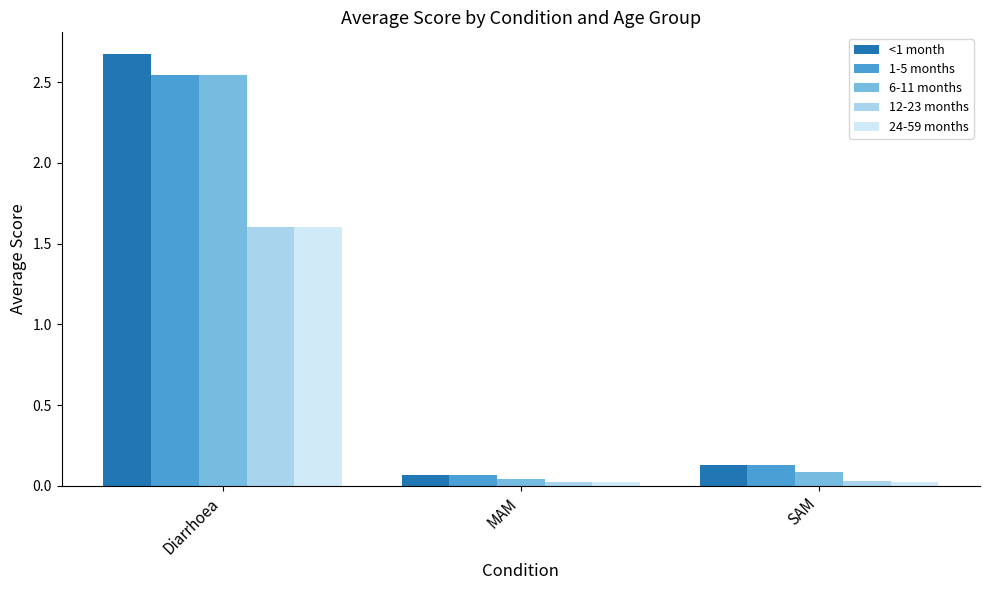

What position from the right is Diarrhoea?

3